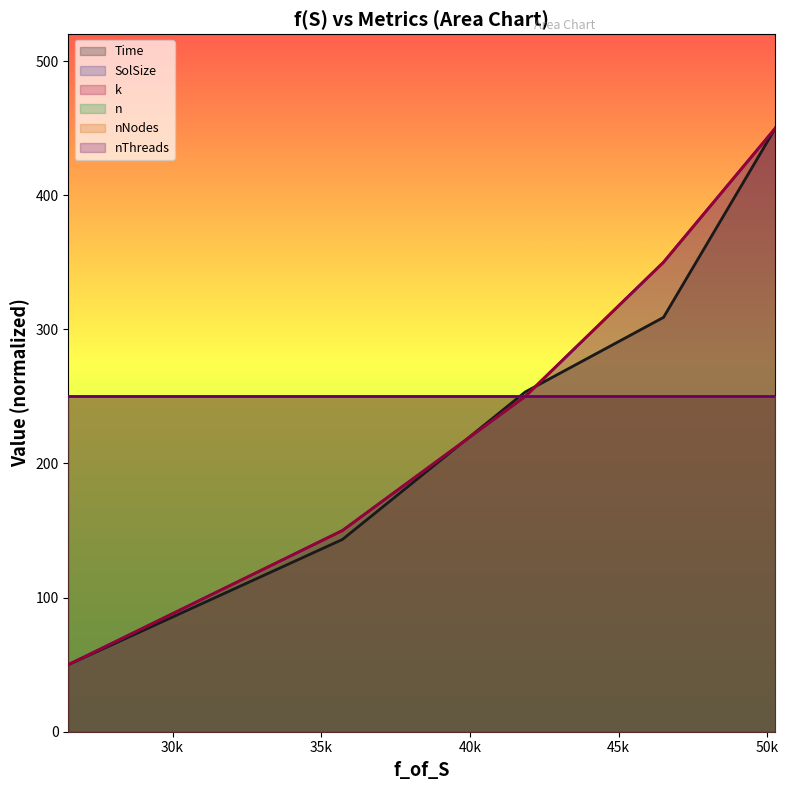

Does the chart display data point markers on the line(s)?

No